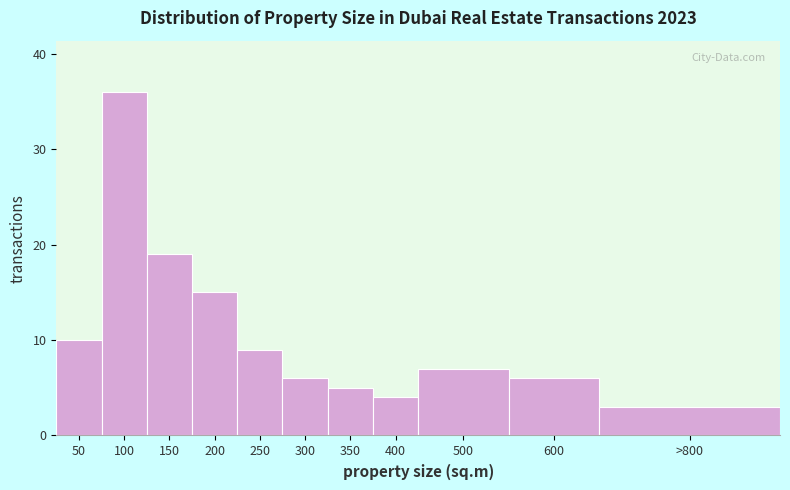

Reading left to right, extract all data points from this chart.

10	36	19	15	9	6	5	4	7	6	3